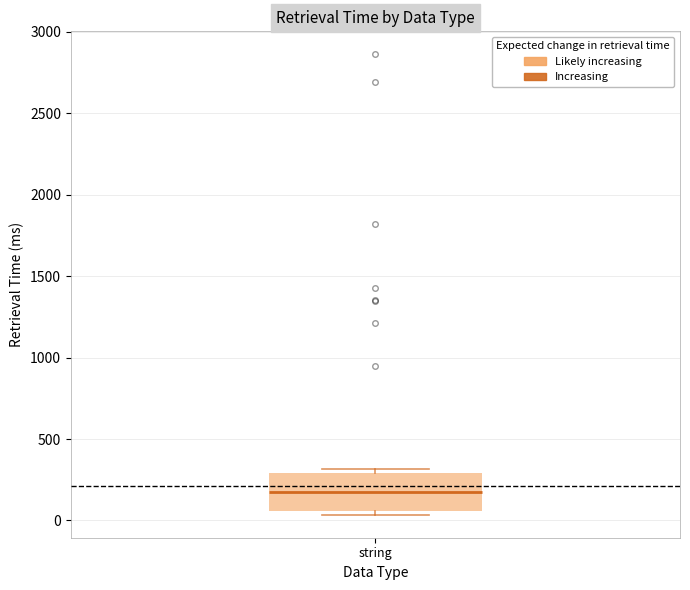

Where is the upper edge of the box for string on the y-axis? The values are not printed on the chart, so give them approximately, as read against the axis.

300